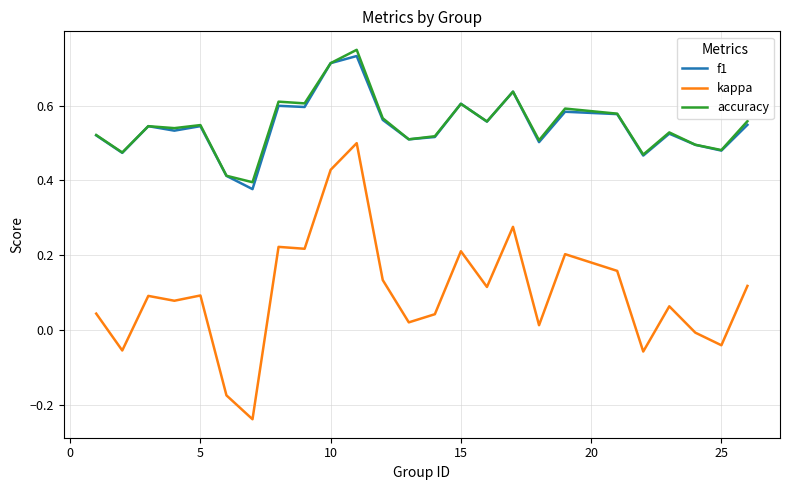

True or false: kappa and f1 intersect in this chart.

False